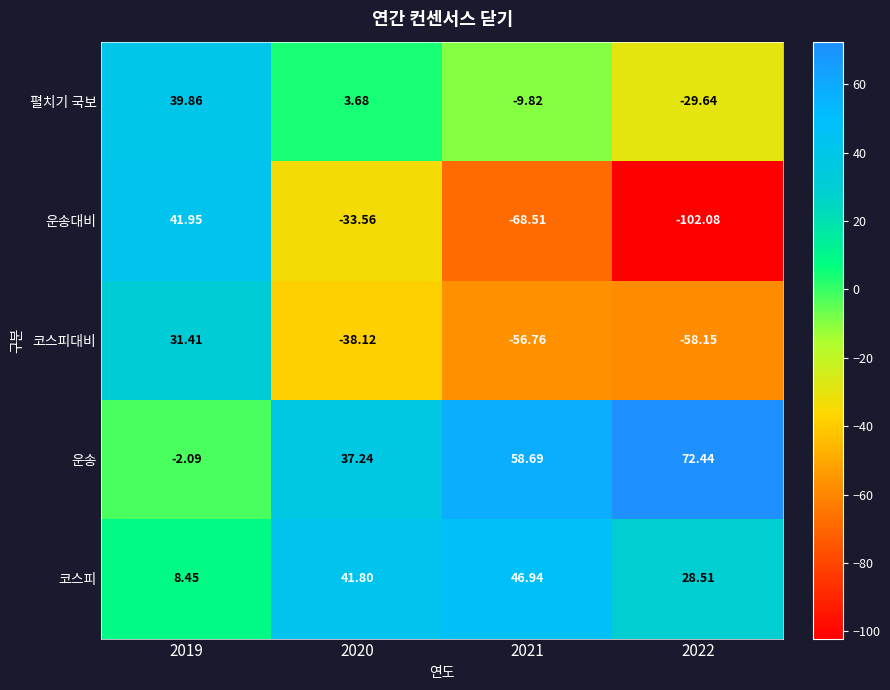

What is the maximum value shown in the chart?

72.4